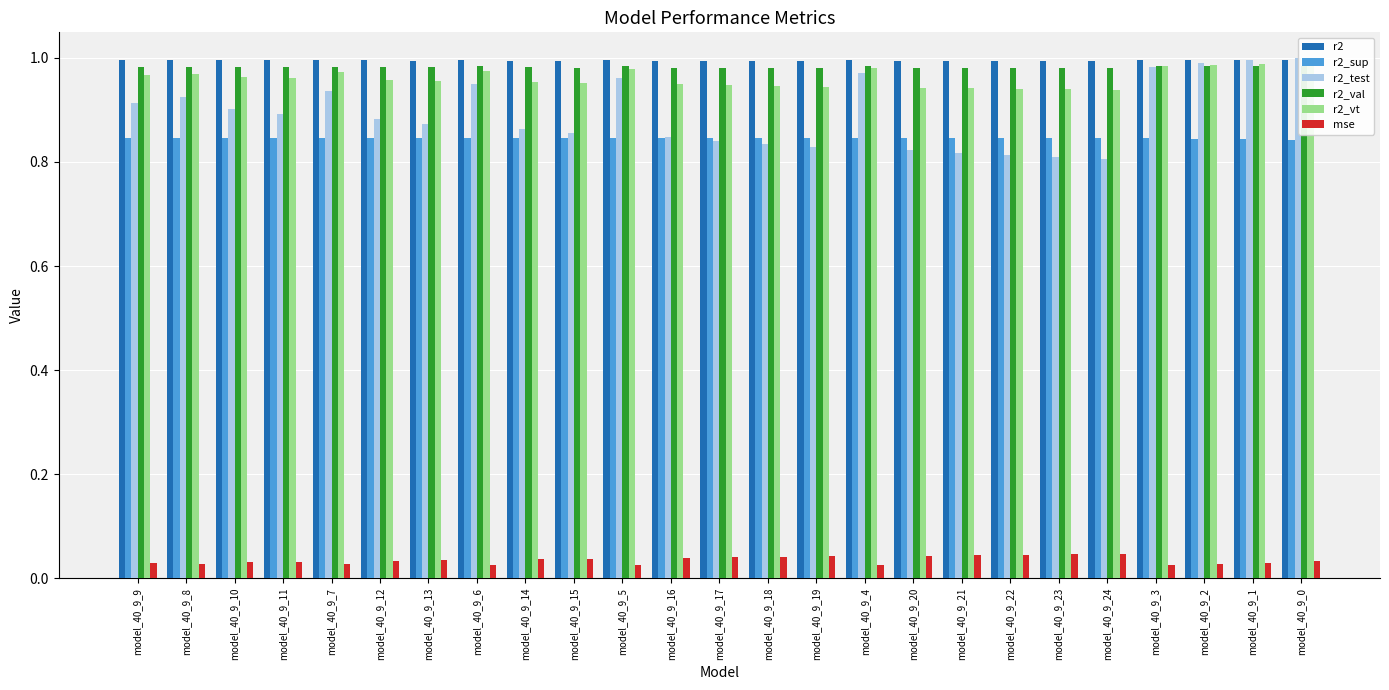

Where is r2 nearest to the value 0?

model_40_9_24